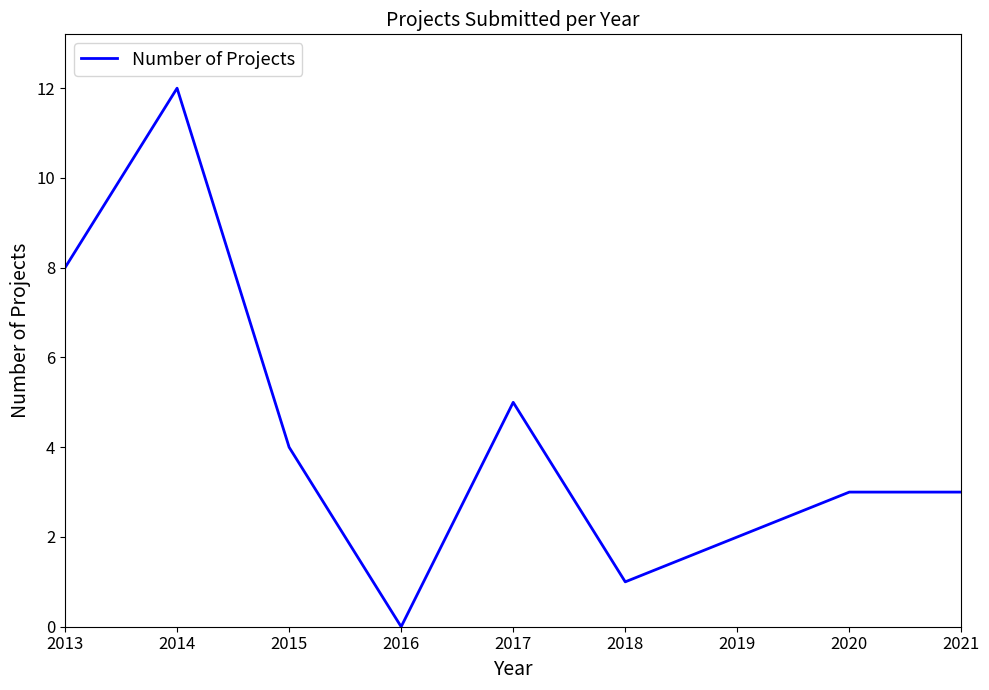

What value does the data have at 2013?

8